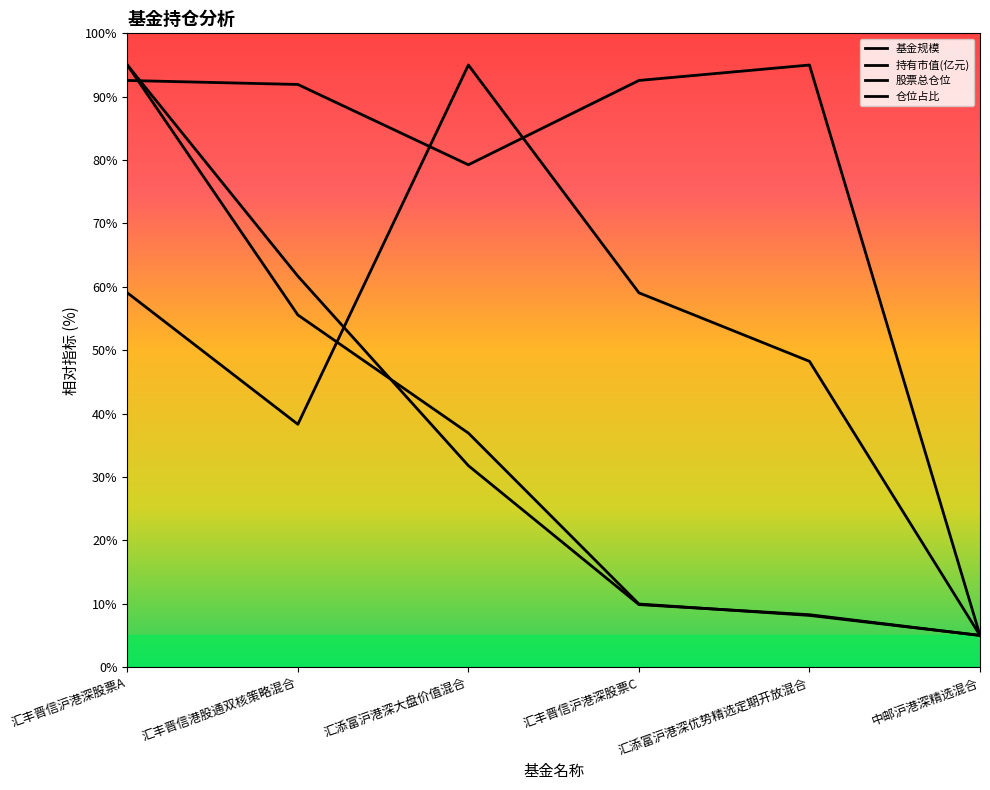

Does the chart have visible grid lines?

No